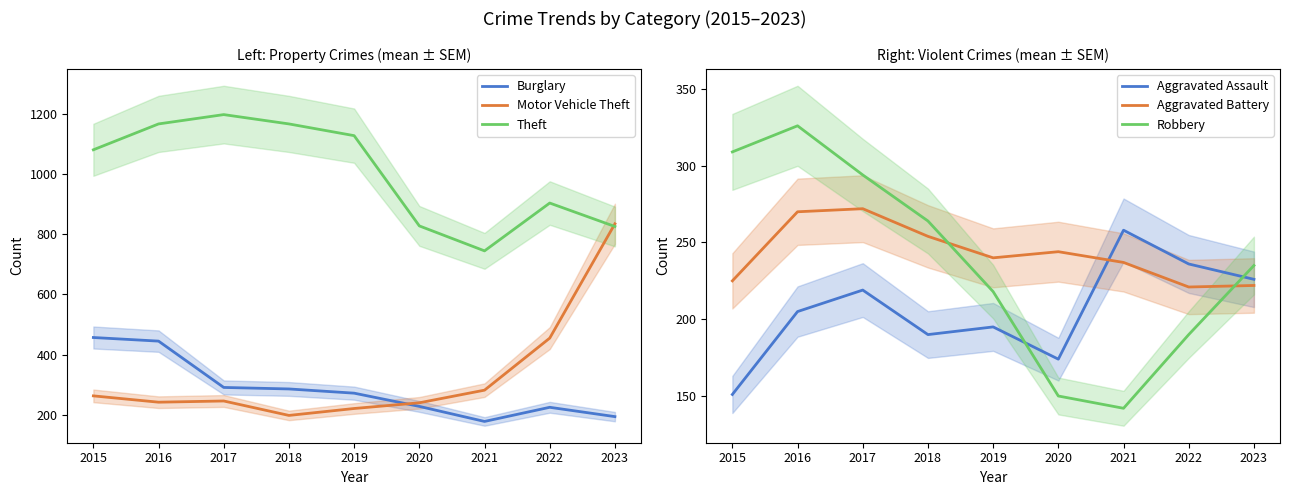

Count the number of data series in this chart.

6